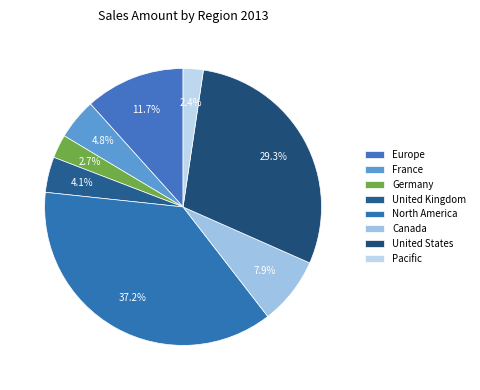

Count the number of slices in the pie.

8